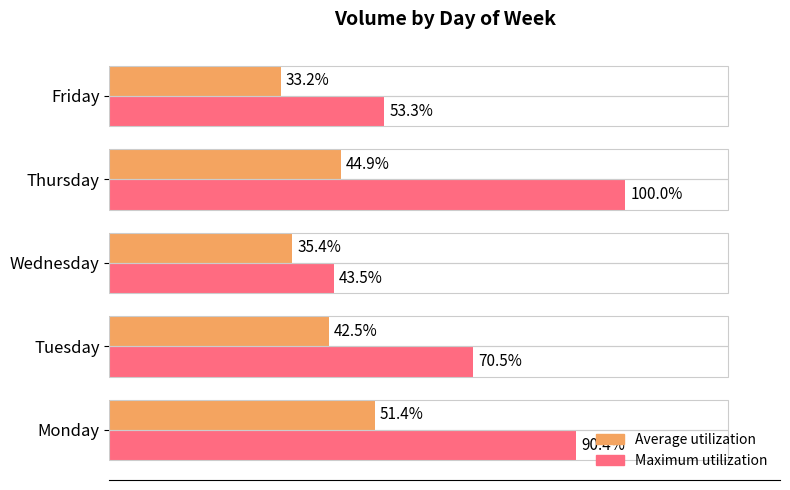

At which category is the sum across all series the highest?

Thursday